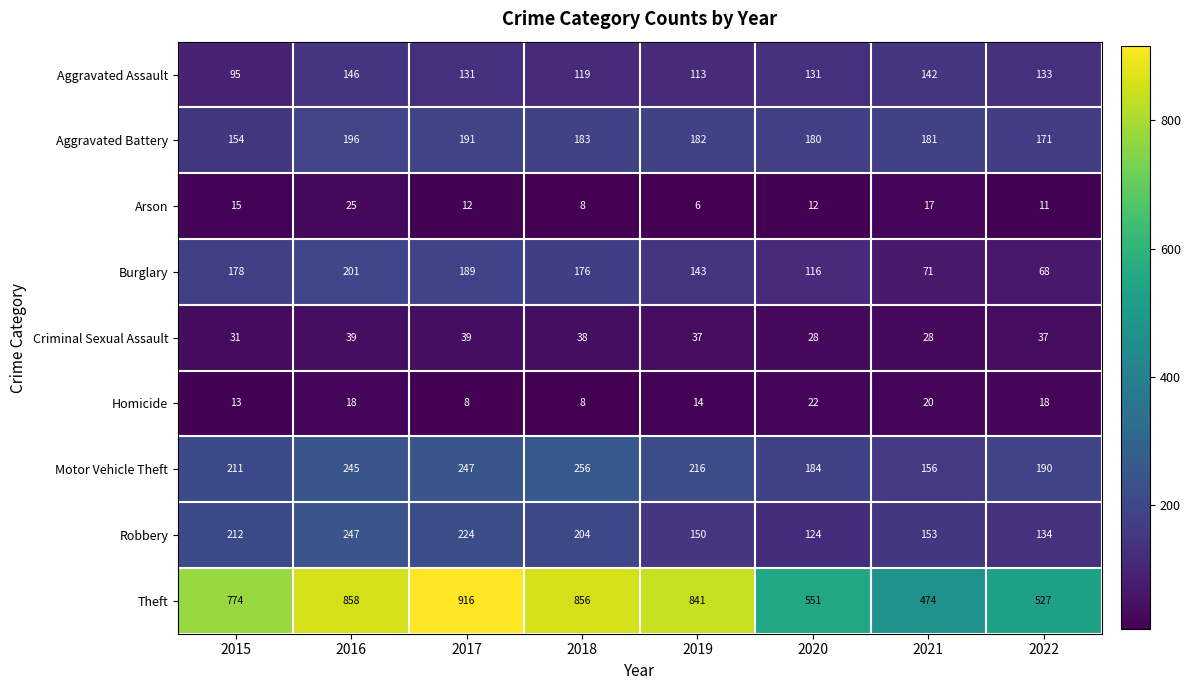

How many distinct data groups are displayed?

9